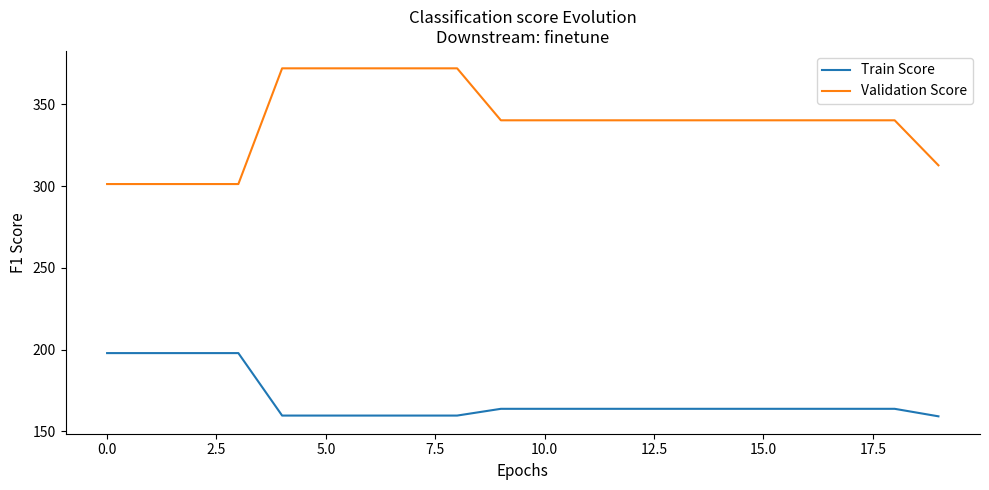

Which series has the largest total across all categories?

Validation Score